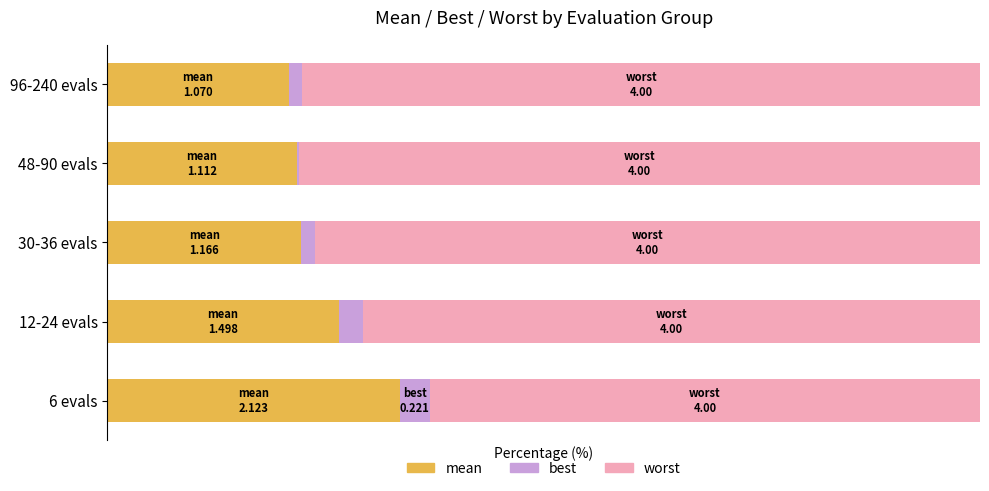

What is the value of the best bar at the 1st from the left?

3.5